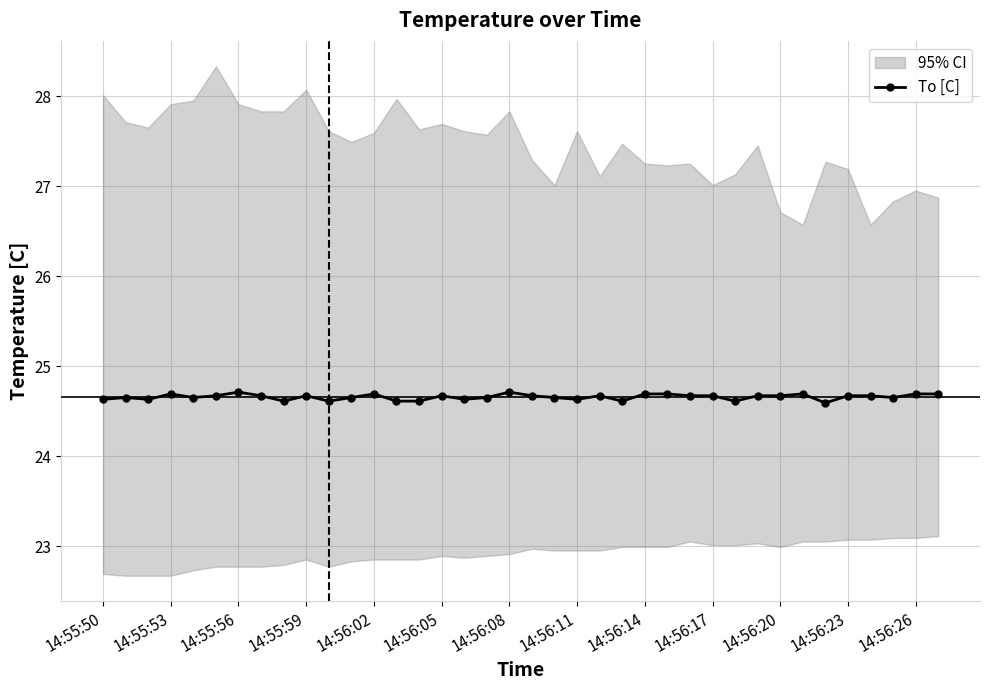

What is the minimum value shown in the chart?

24.6